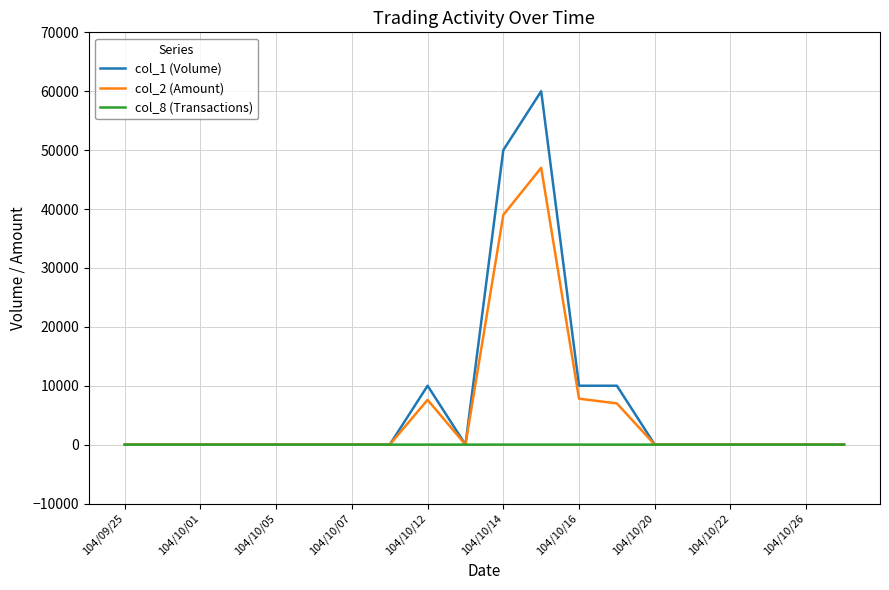

Which series has the widest spread of values?

col_1 (Volume)